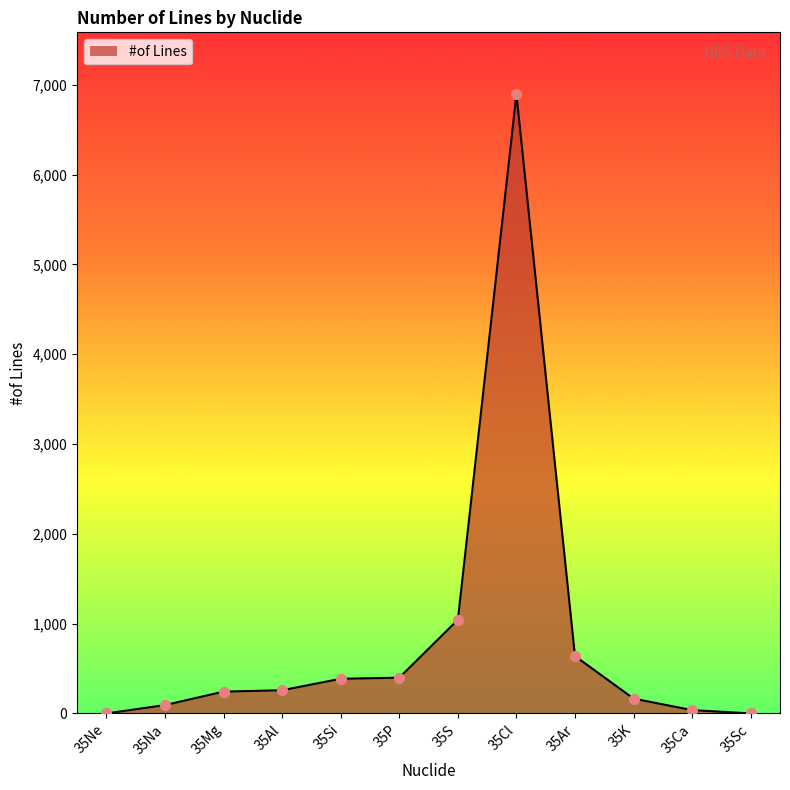

What is the ratio of the value at 35P to the value at 35K?

2.4